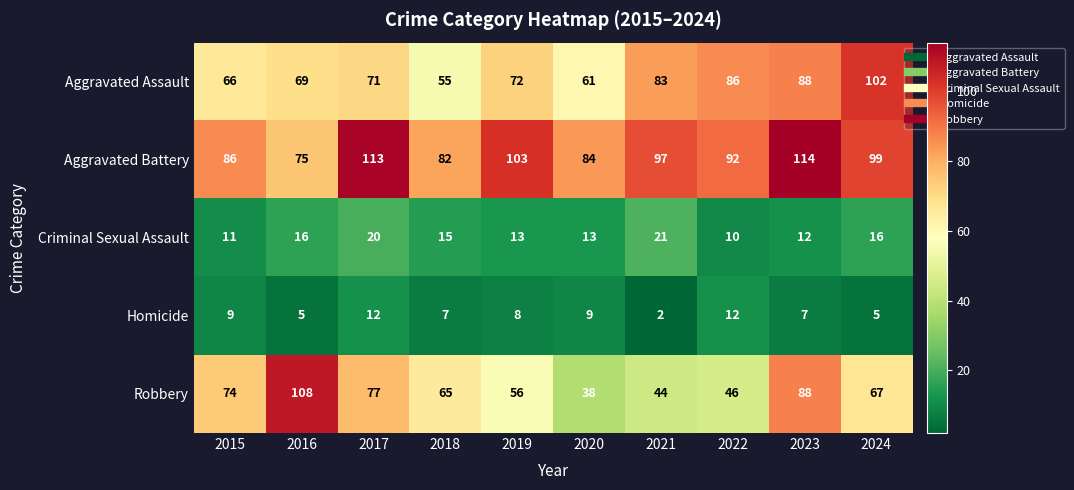

The Aggravated Battery series shows 150 at 2023. True or false?

False